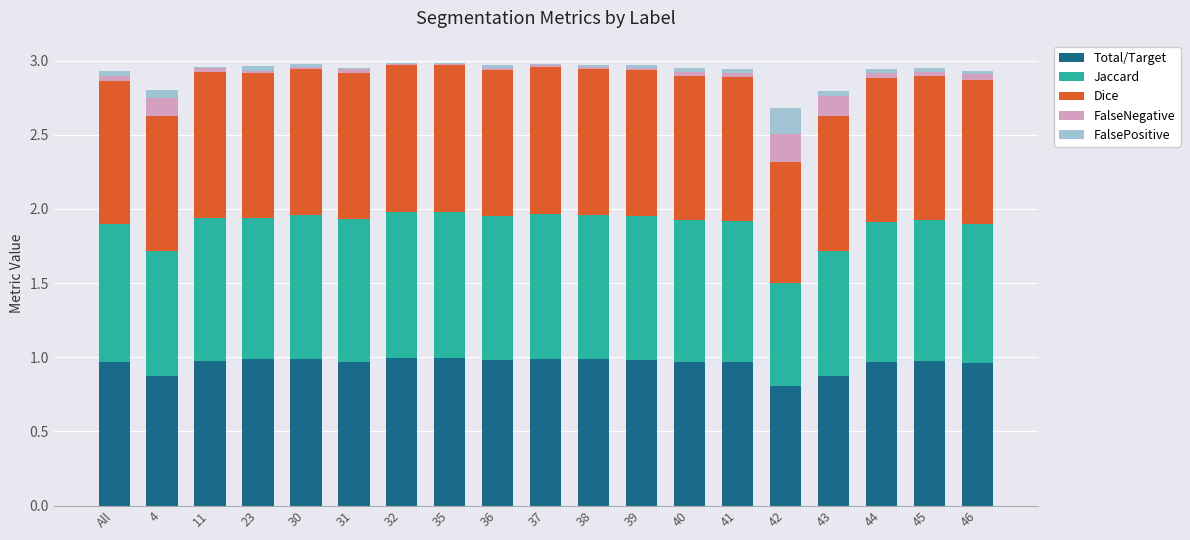

What are all the series names shown in the legend?

Total/Target, Jaccard, Dice, FalseNegative, FalsePositive